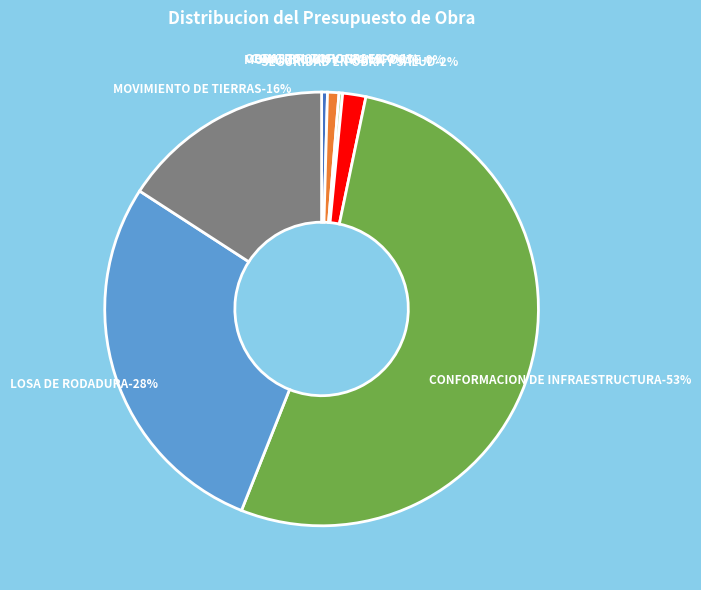

Is the sum of SEGURIDAD EN OBRA Y SALUD and LOSA DE RODADURA greater than half?

No